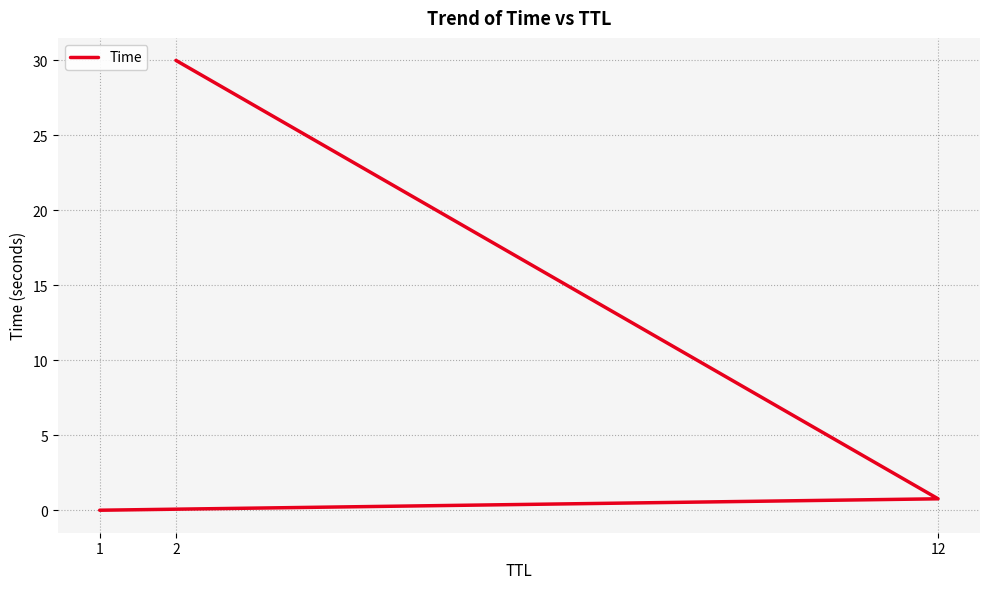

What is the value of the 2nd point from the left?

0.8